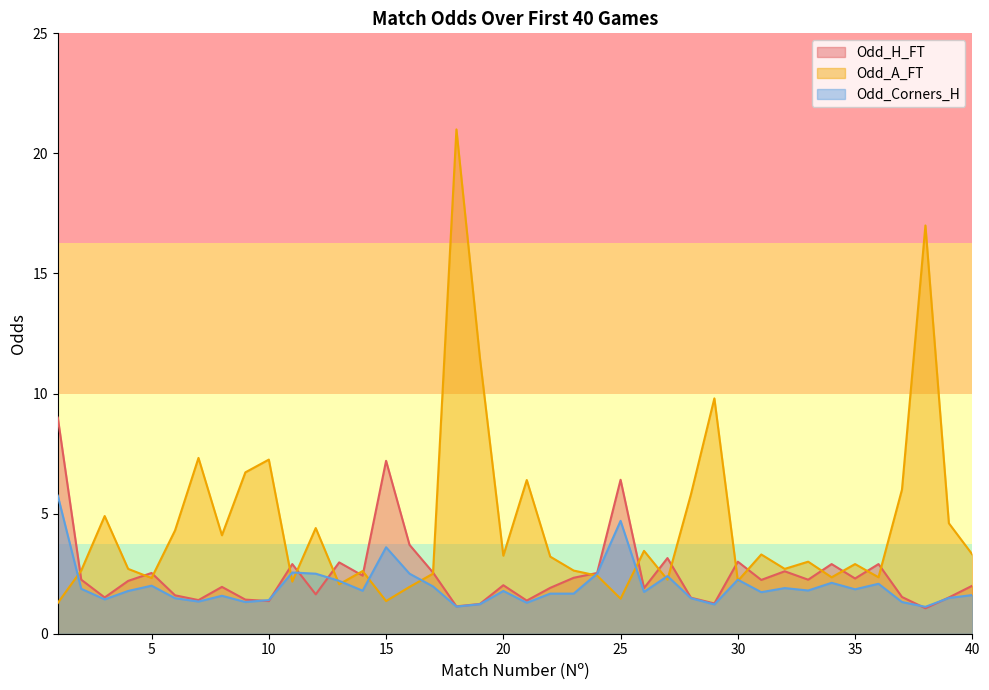

What is the difference between the highest and lowest values at 28?

4.3